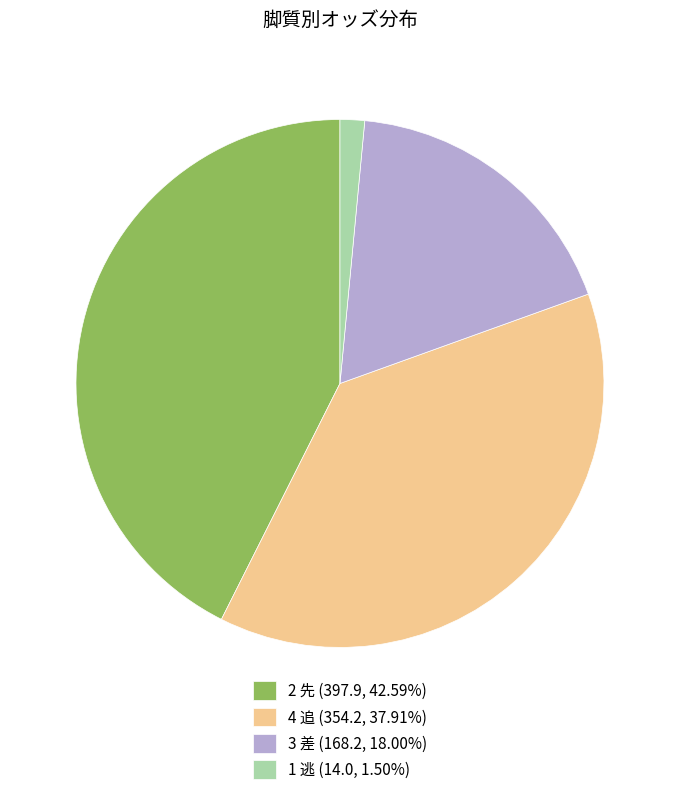

Count the number of slices in the pie.

4